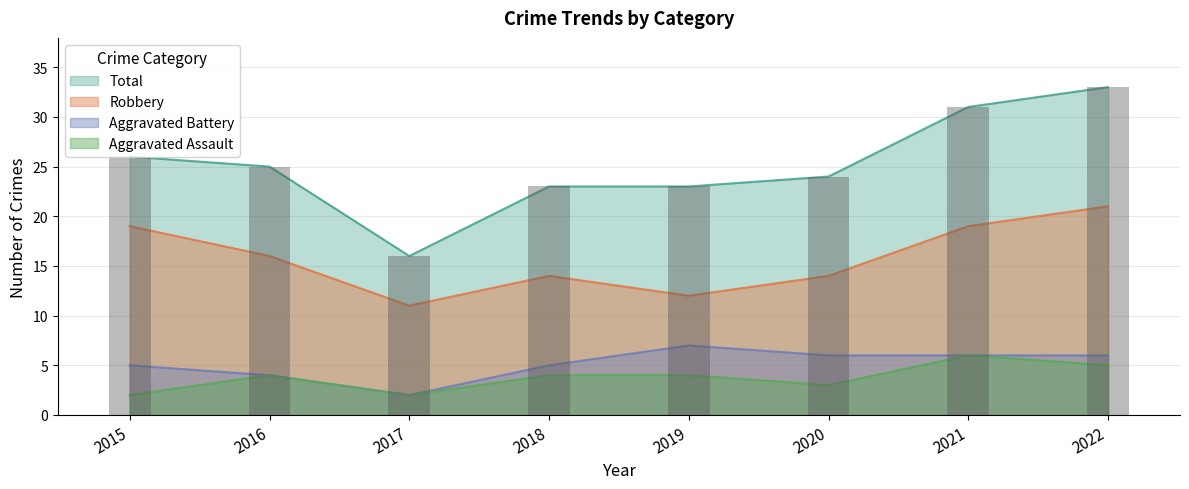

Is the value of Aggravated Battery at 2018 greater than the value of Total at 2021?

No